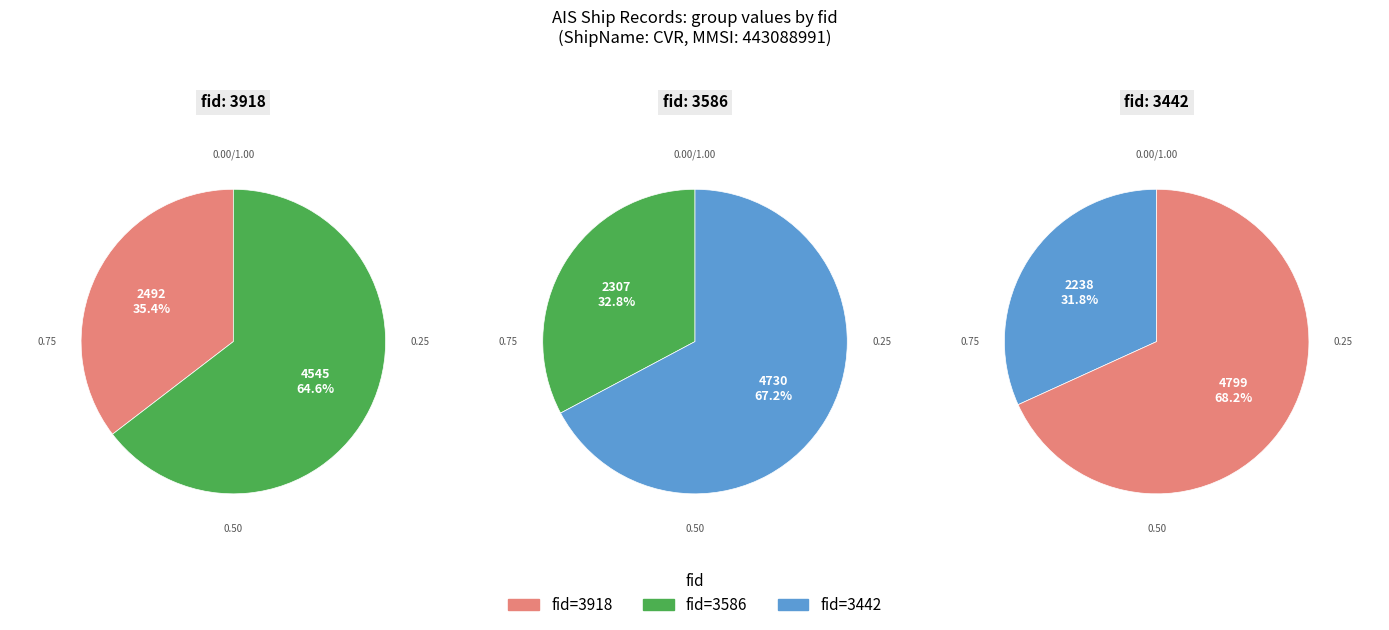

To the nearest percent, what portion does 3442 represent?

32%